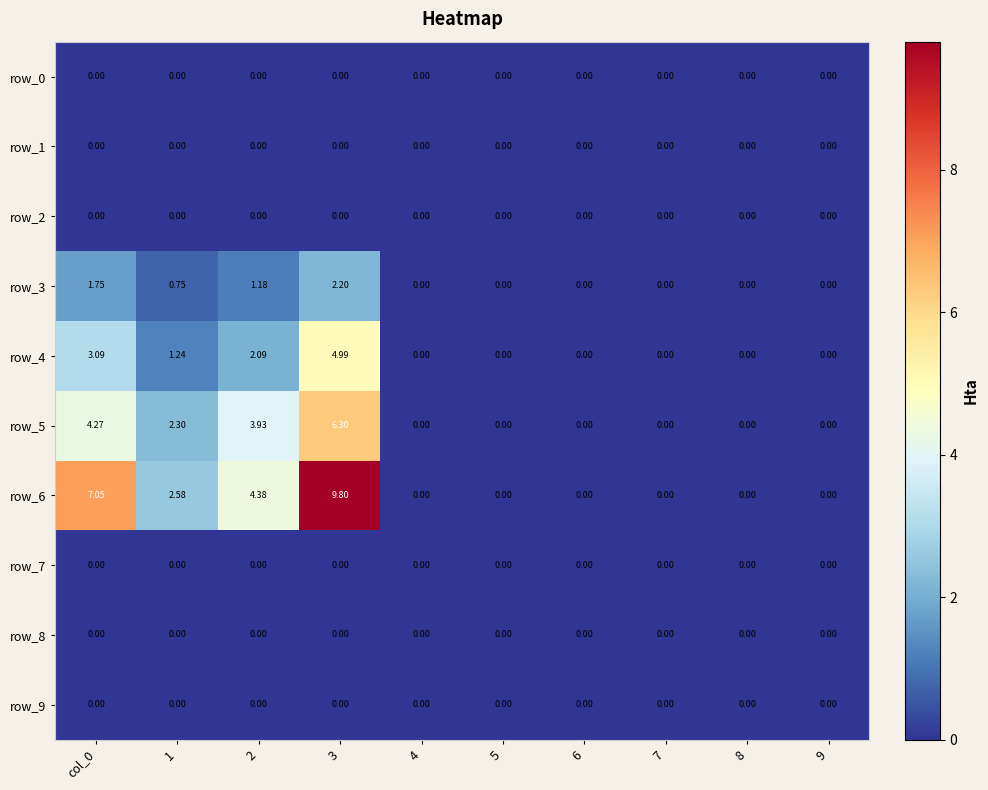

What is the sum of the row_4 values at 8 and col_0?

3.1